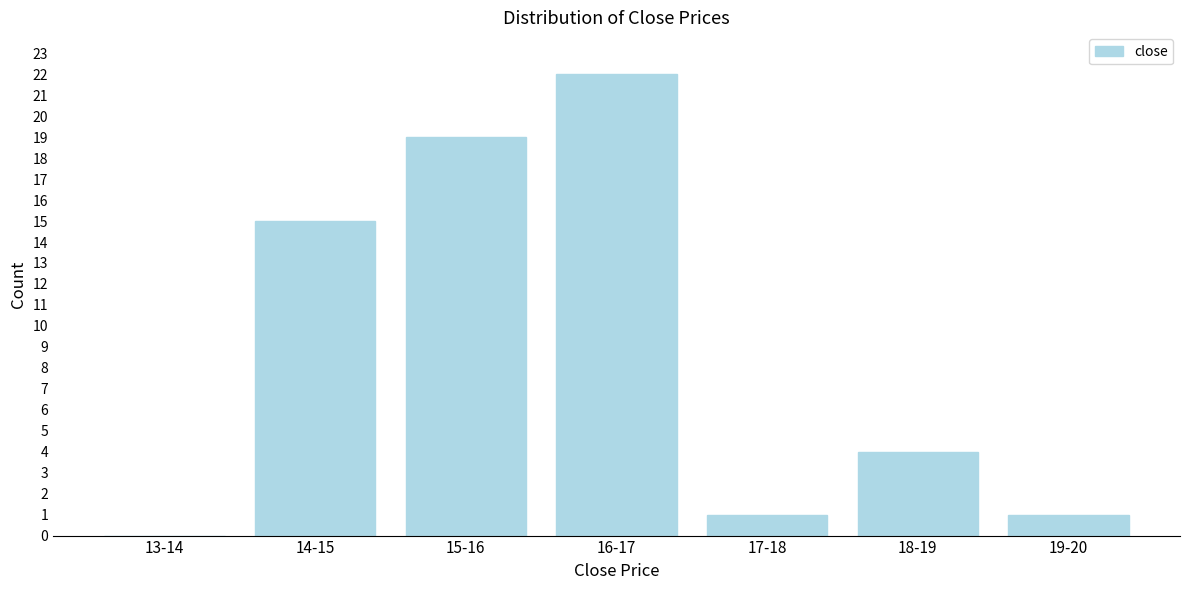

Reading left to right, list all the values displayed in this chart.

13-14=0	14-15=15	15-16=19	16-17=22	17-18=1	18-19=4	19-20=1